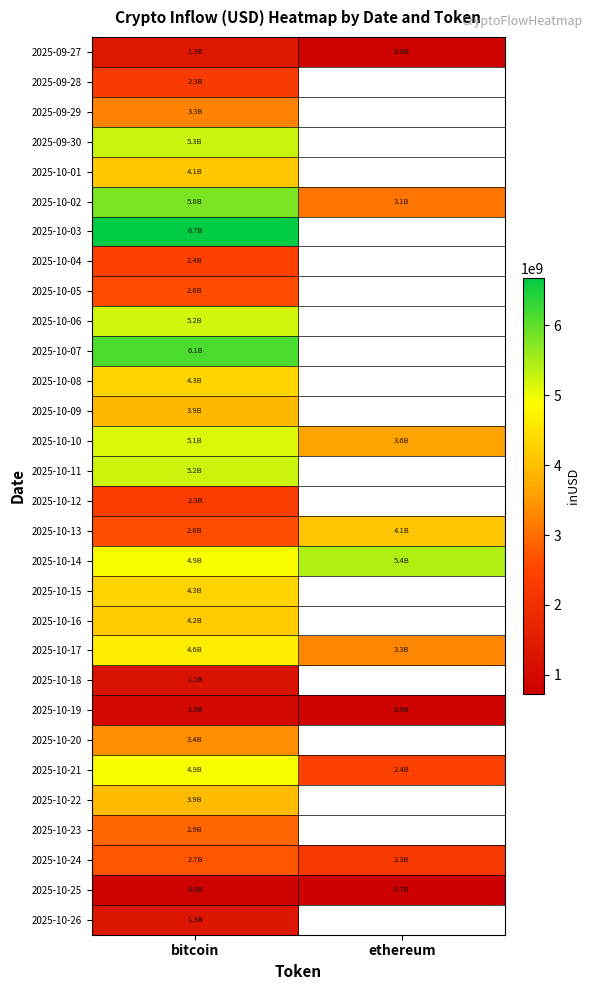

What is the smallest value displayed?

727358513.4